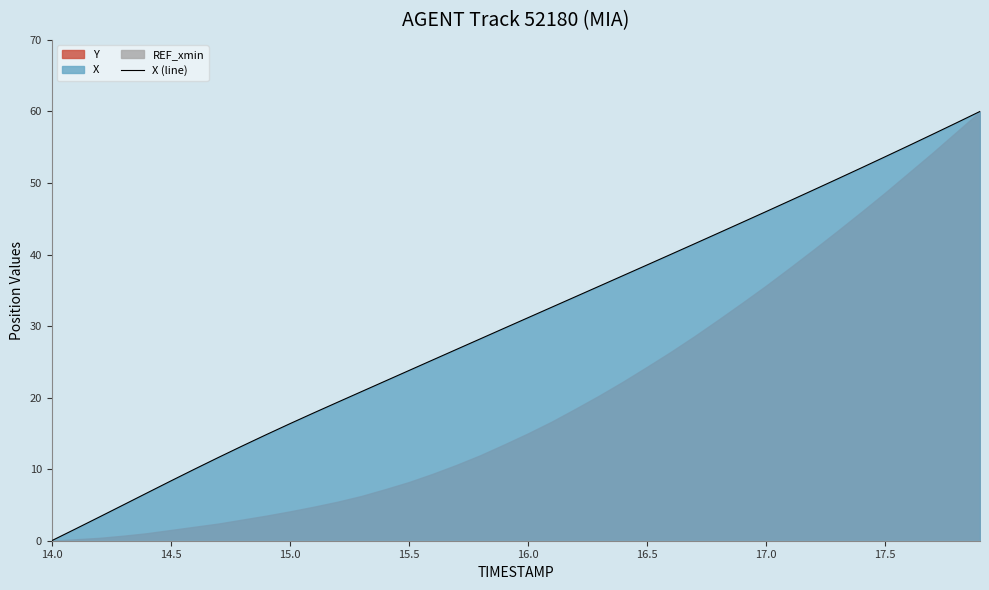

What is the maximum value for X (line)?

60.0